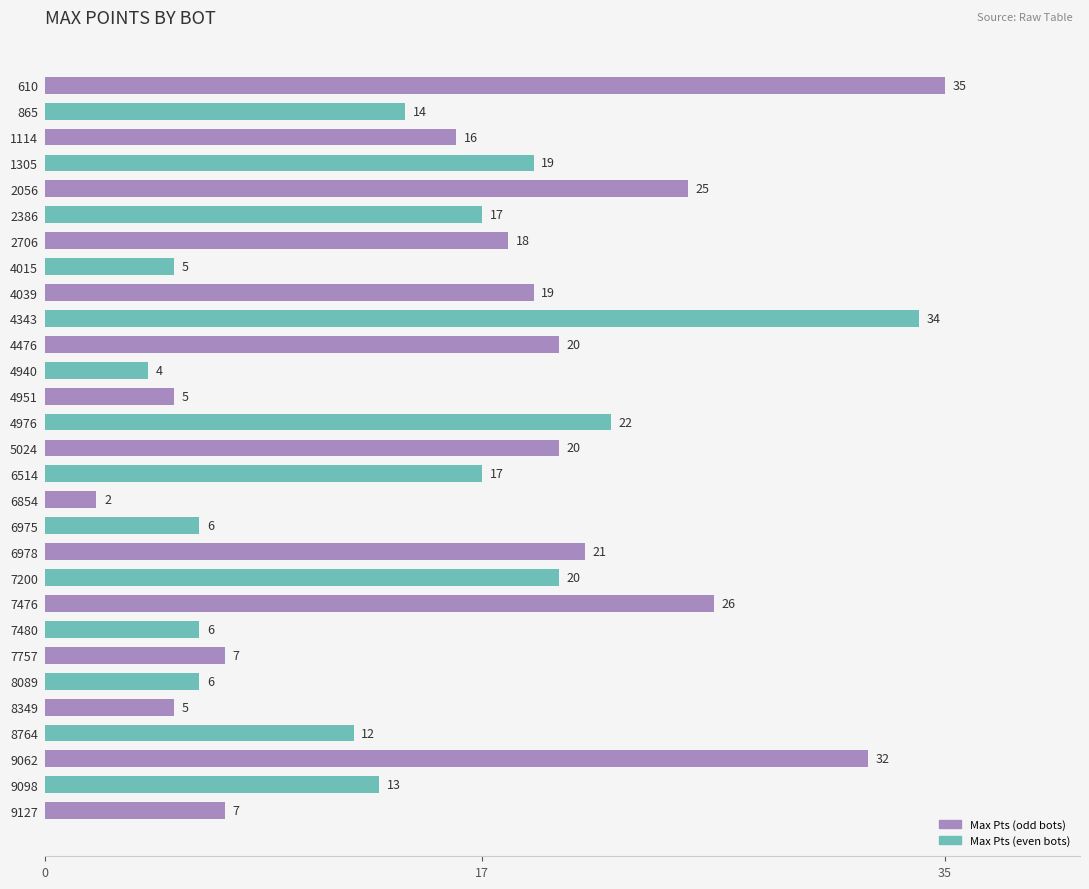

What is the change in value from 4951 to 6975?

+1